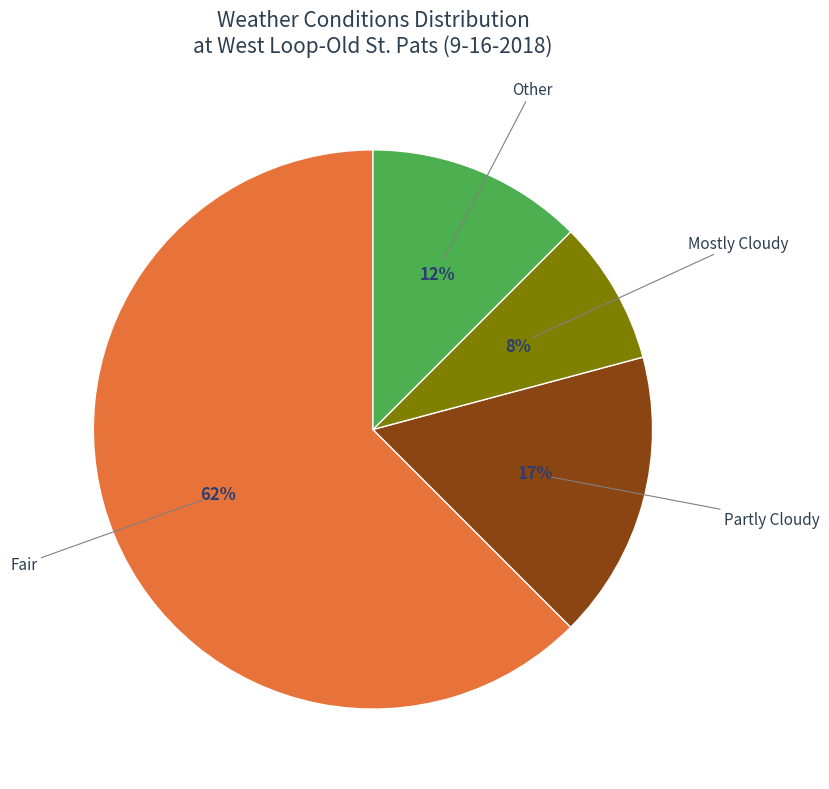

To the nearest percent, what is the average slice percentage?

25%